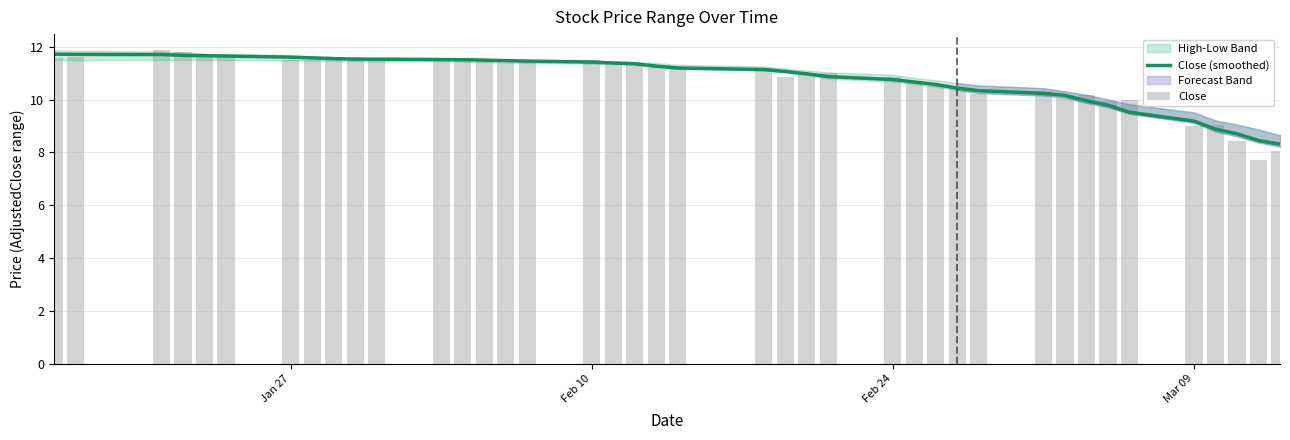

What is the minimum value for Close (smoothed)?

8.3